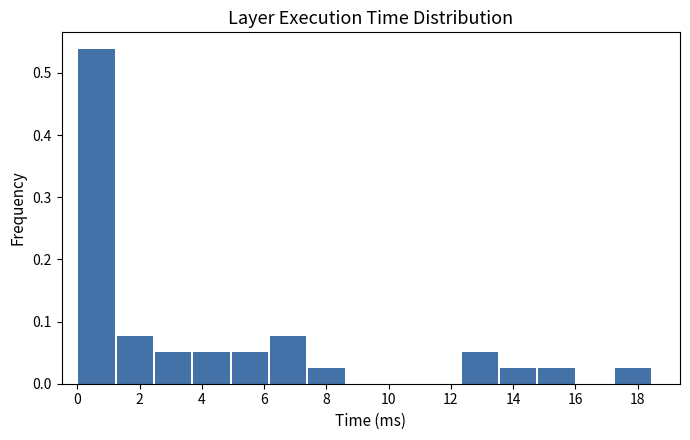

Reading left to right, list every bar in this chart as the range it spans on the x-axis followed by its height. Neither the bar edges nor the heights are printed on the chart, so give them approximately, as read against the axes.

0.0 to 1.2: 0.54
1.2 to 2.4: 0.08
2.4 to 3.6: 0.05
3.6 to 5.0: 0.05
5.0 to 6.2: 0.05
6.2 to 7.4: 0.08
7.4 to 8.6: 0.03
8.6 to 9.8: 0
9.8 to 11.0: 0
11.0 to 12.4: 0
12.4 to 13.6: 0.05
13.6 to 14.8: 0.03
14.8 to 16.0: 0.03
16.0 to 17.2: 0
17.2 to 18.4: 0.03